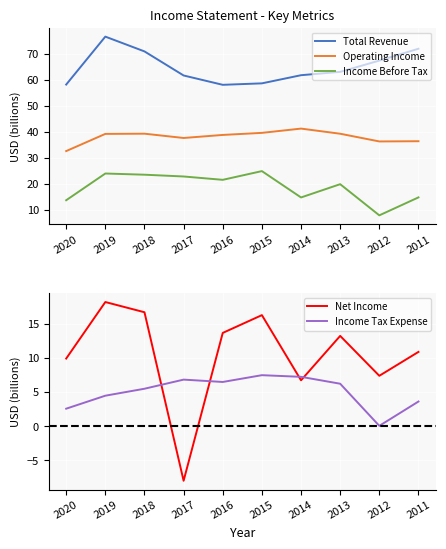

Where is the first local maximum for Total Revenue?

2019